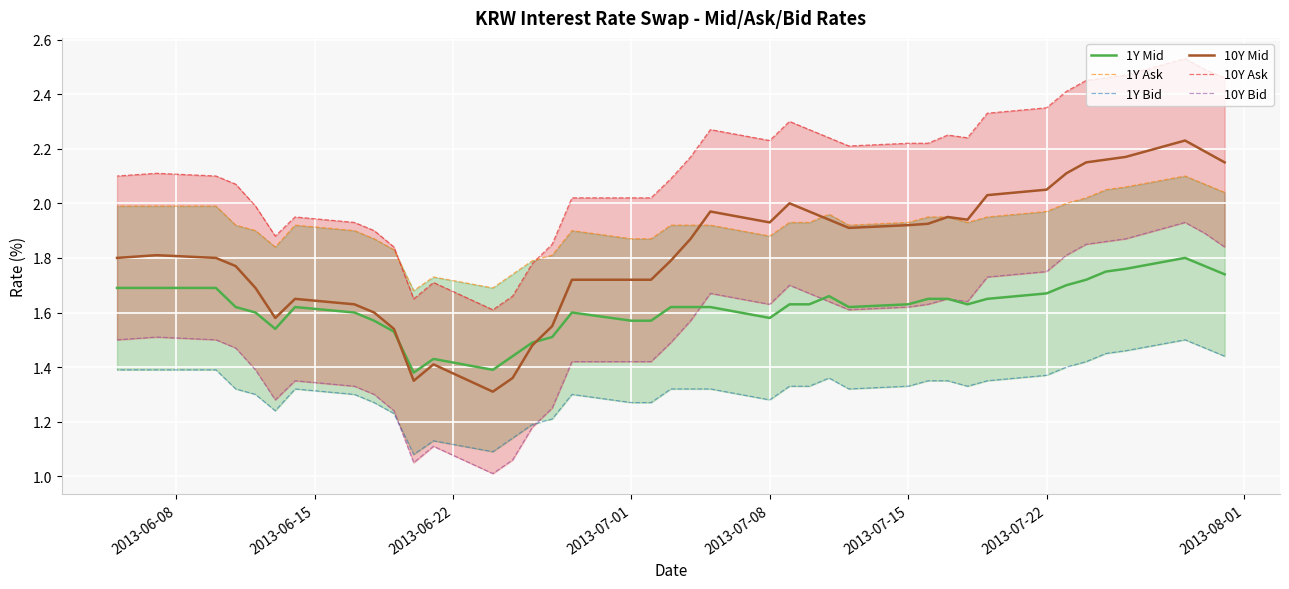

How many series are shown in this chart?

6